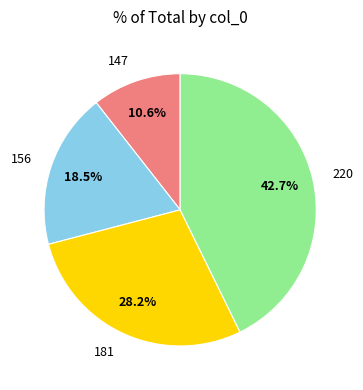

What percentage is NOT represented by 147?

89.4%